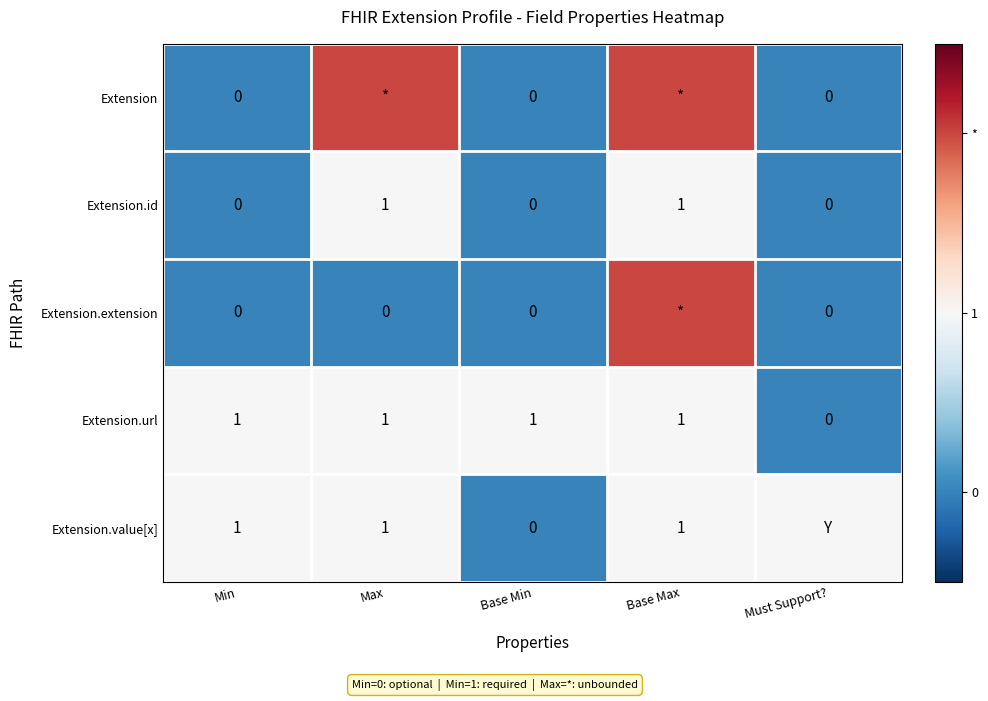

How many Extension.url values are between 1 and 2?

4